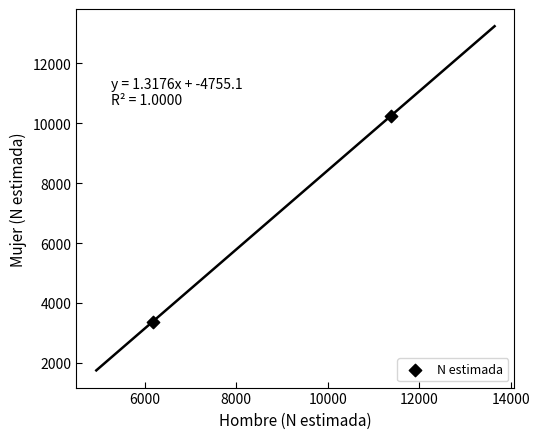

What is the range of Y values (max minus min)?

6853